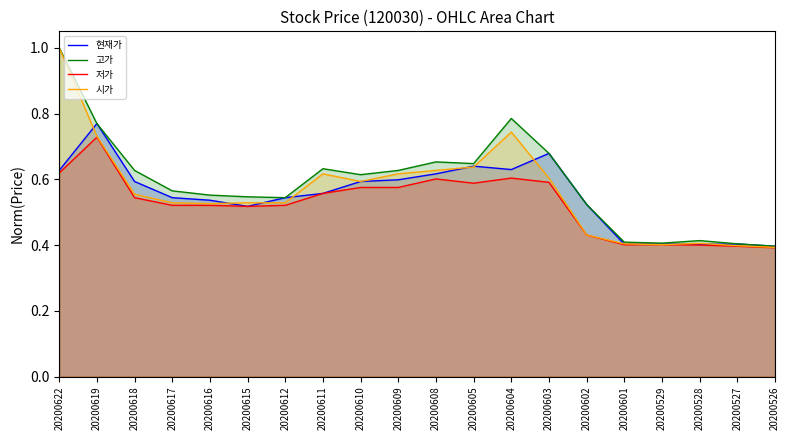

True or false: 시가 has more than 1 points higher than both neighbors.

True